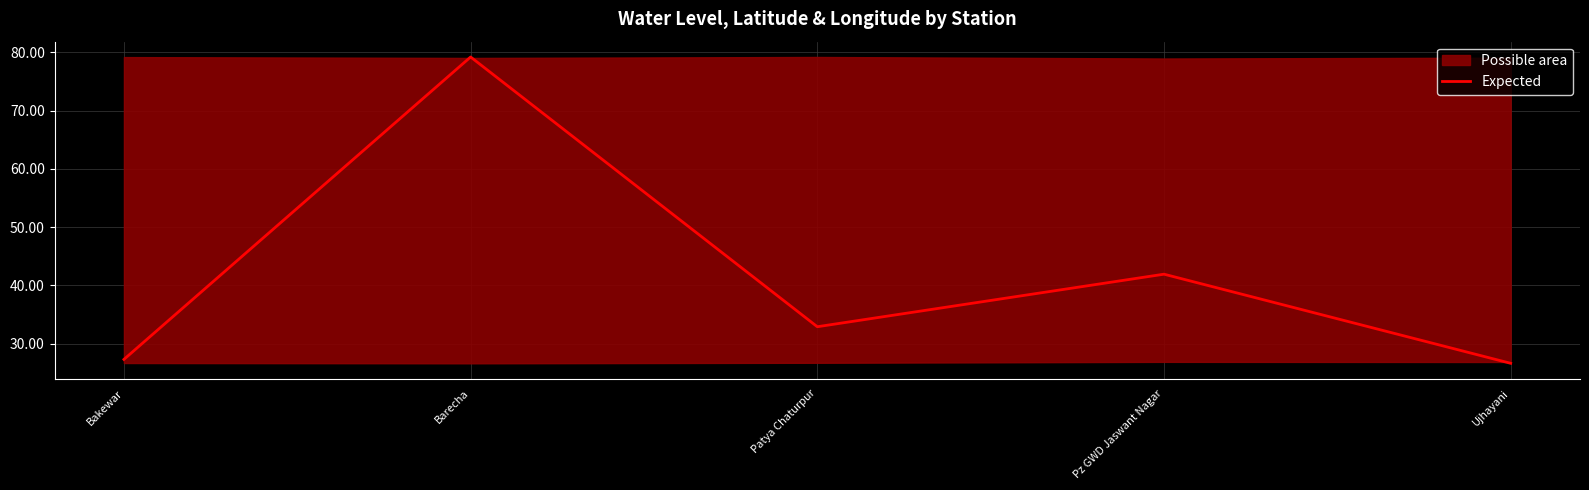

How many interior local valleys (lower than both neighbors) does the data have?

1